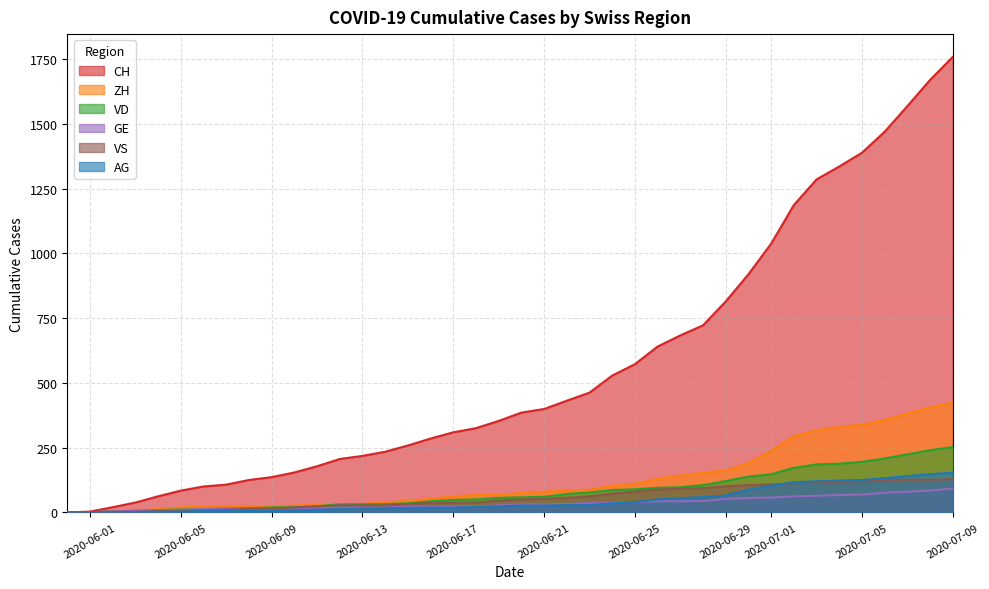

What is the spread (max minus min) of values at 2020-06-10?

147